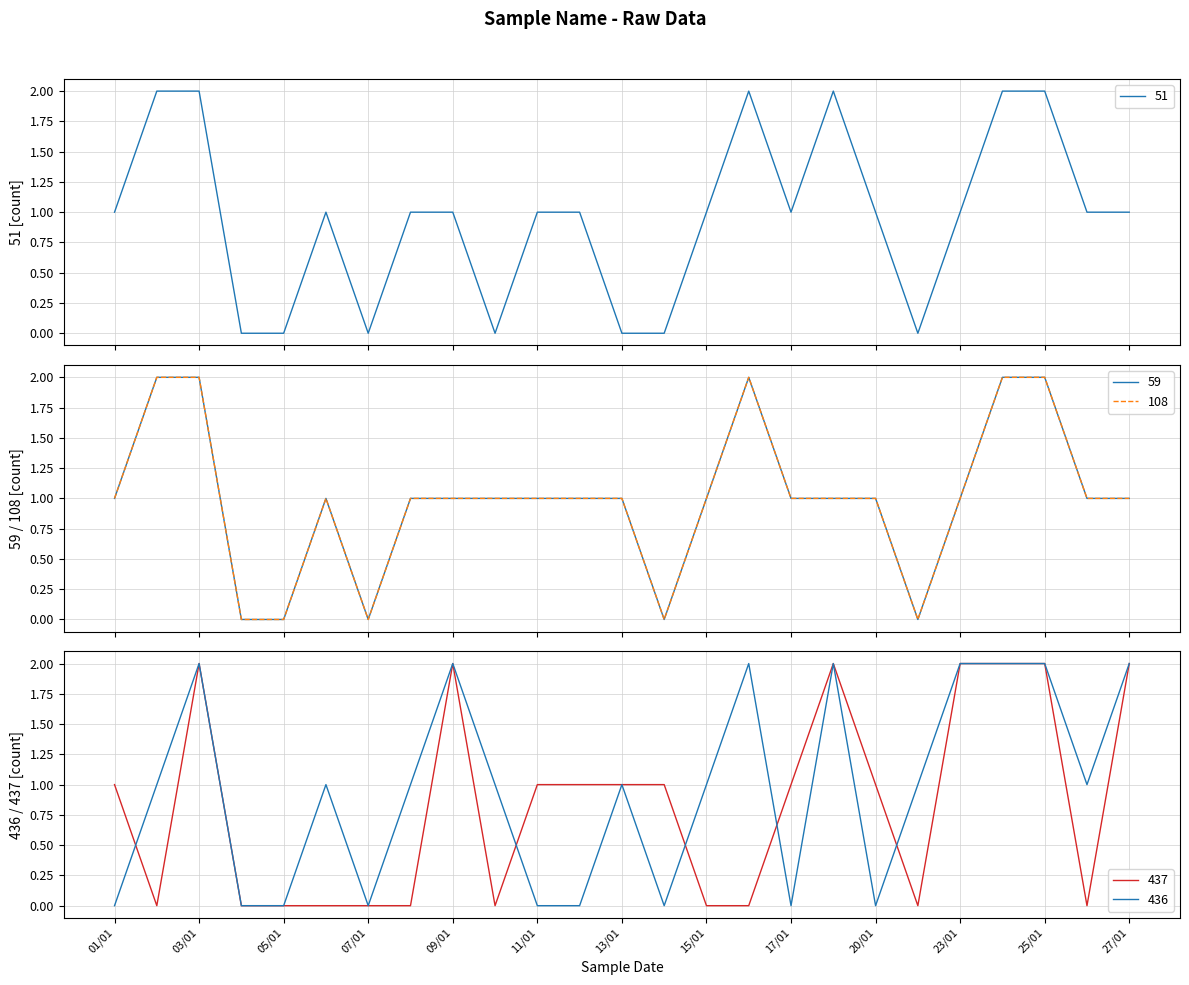

True or false: 51 has a value of 0 at 14/01.

True